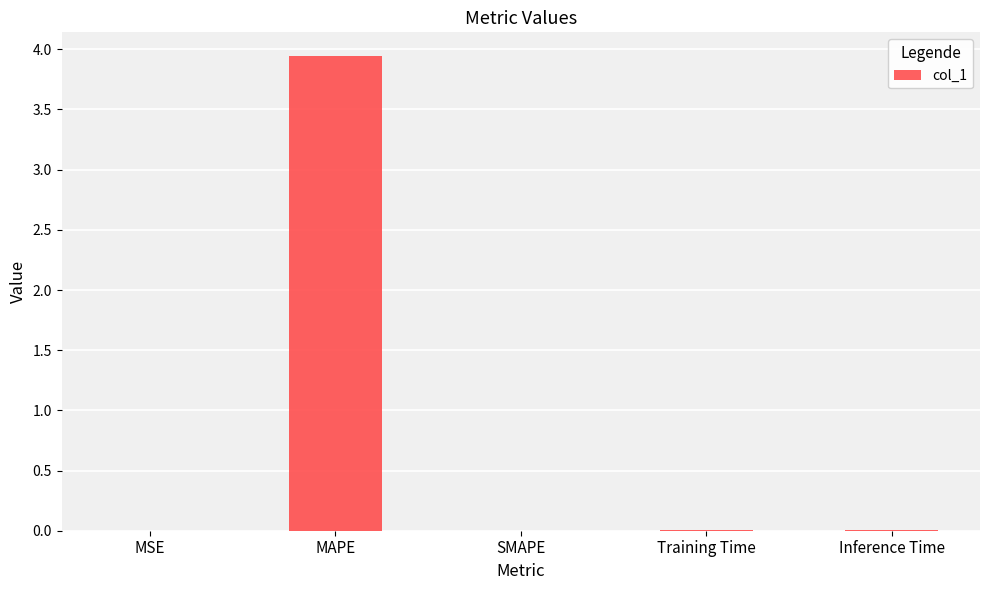

Is it true that the value at MAPE is 1.3?

False